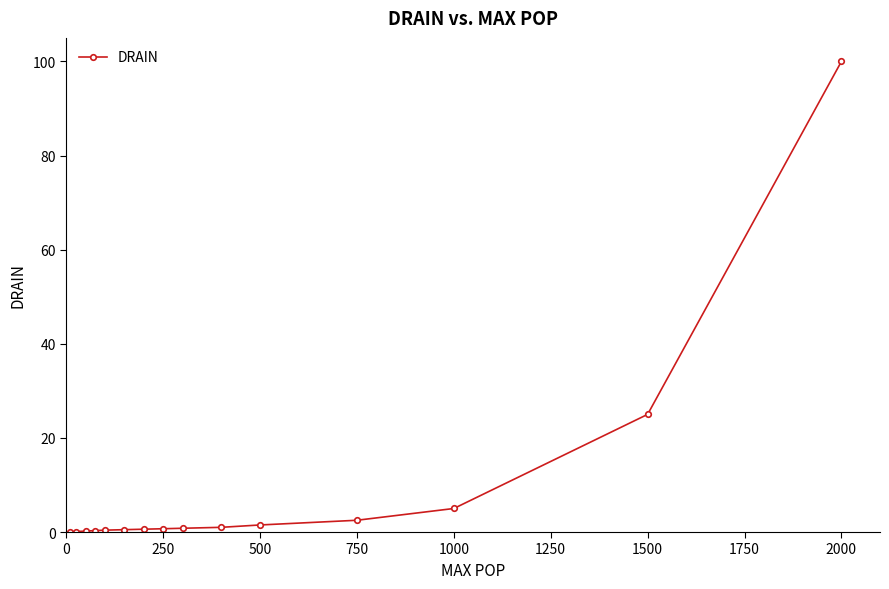

What is the value of the 13th point from the left?

5.0